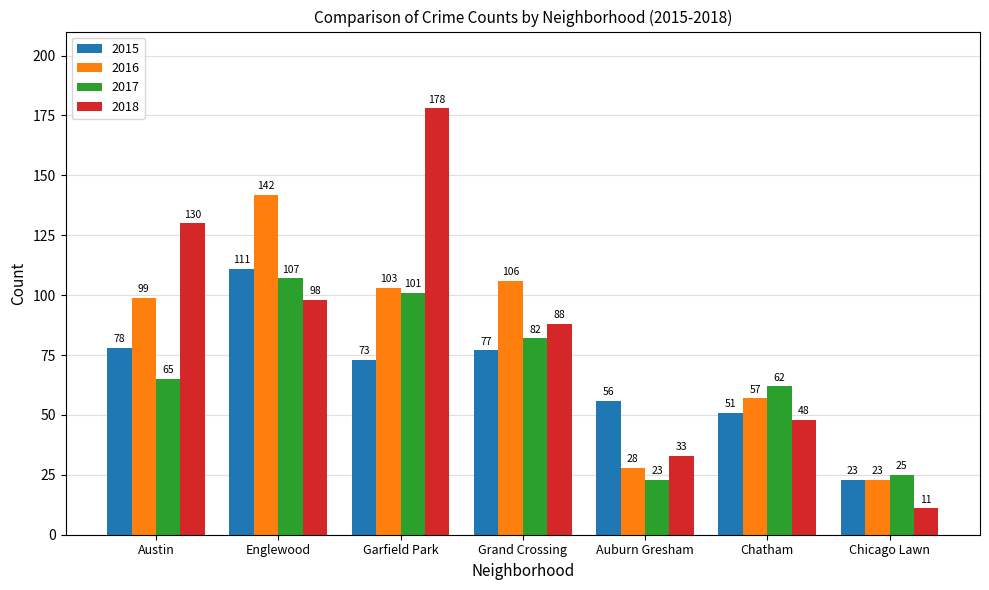

Reading left to right, what are all the values shown in this chart?

2015: Austin=78	Englewood=111	Garfield Park=73	Grand Crossing=77	Auburn Gresham=56	Chatham=51	Chicago Lawn=23
2016: Austin=99	Englewood=142	Garfield Park=103	Grand Crossing=106	Auburn Gresham=28	Chatham=57	Chicago Lawn=23
2017: Austin=65	Englewood=107	Garfield Park=101	Grand Crossing=82	Auburn Gresham=23	Chatham=62	Chicago Lawn=25
2018: Austin=130	Englewood=98	Garfield Park=178	Grand Crossing=88	Auburn Gresham=33	Chatham=48	Chicago Lawn=11